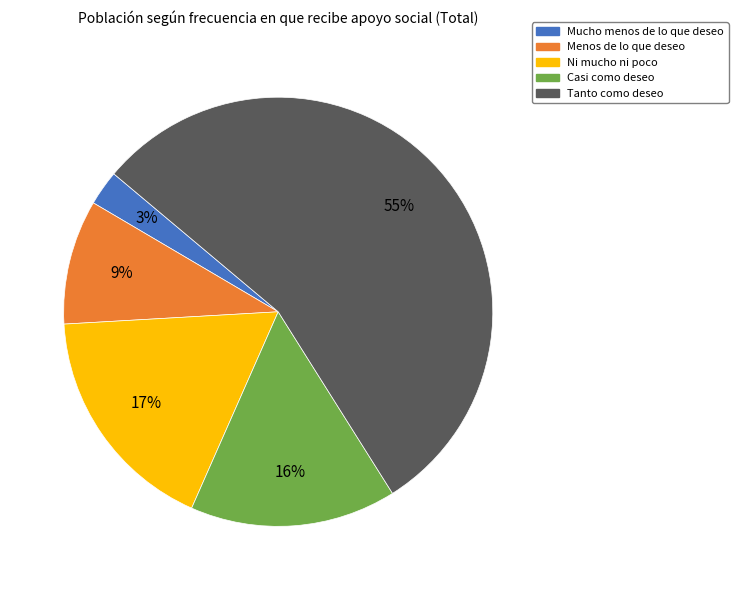

Is Tanto como deseo the majority of the pie?

Yes